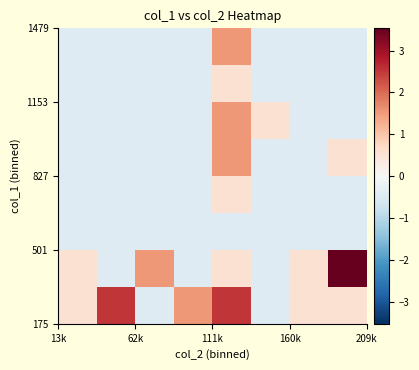

What is the greatest value displayed?

3.5